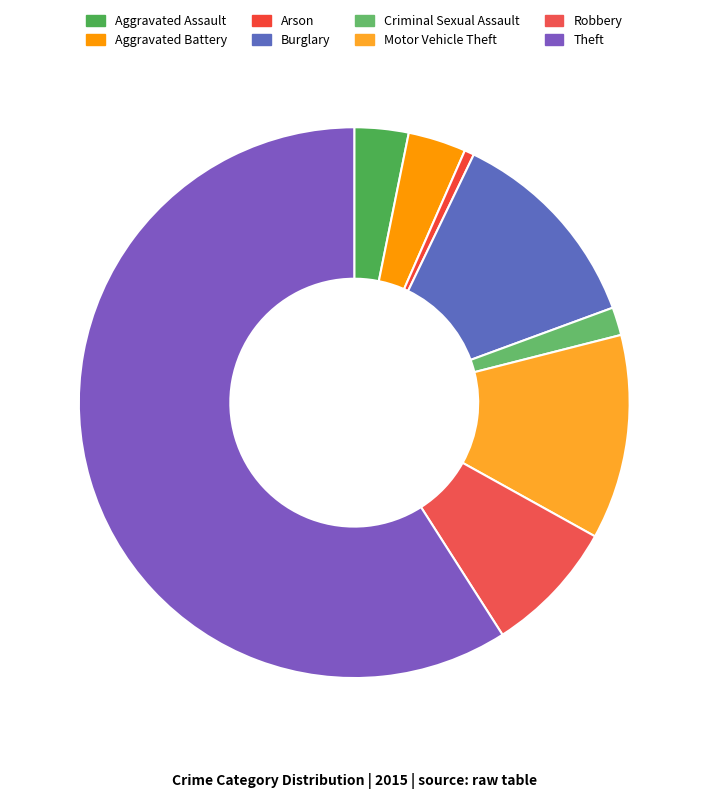

Is it true that Motor Vehicle Theft is 1% of the pie?

False